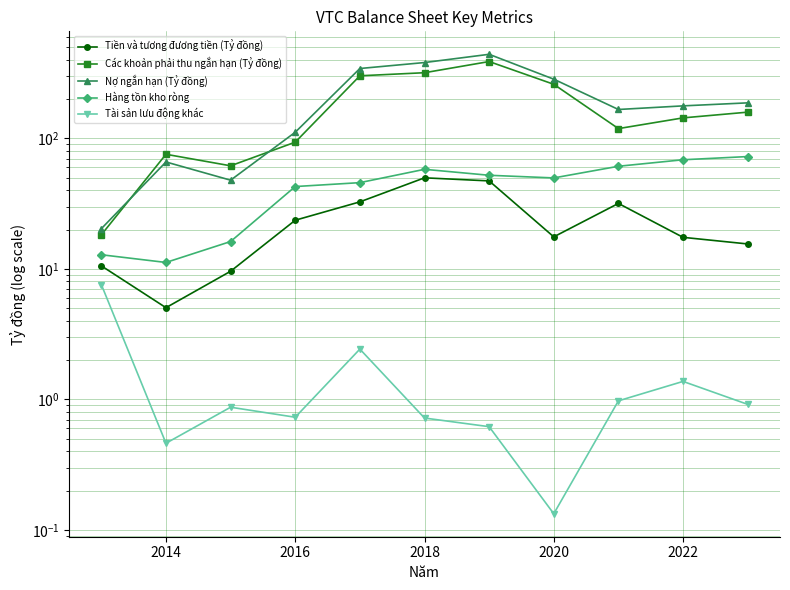

At which category does Các khoản phải thu ngắn hạn (Tỷ đồng) reach its first local peak?

2014